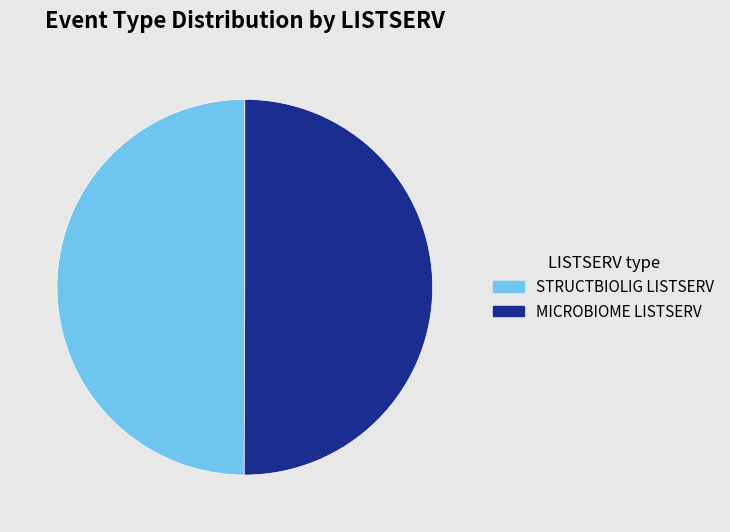

Do MICROBIOME LISTSERV and STRUCTBIOLIG LISTSERV together represent more than half of the pie?

Yes